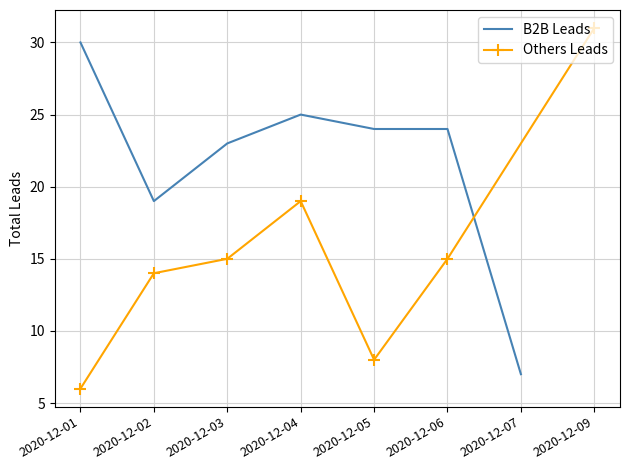

At which label does B2B Leads reach its minimum?

2020-12-07